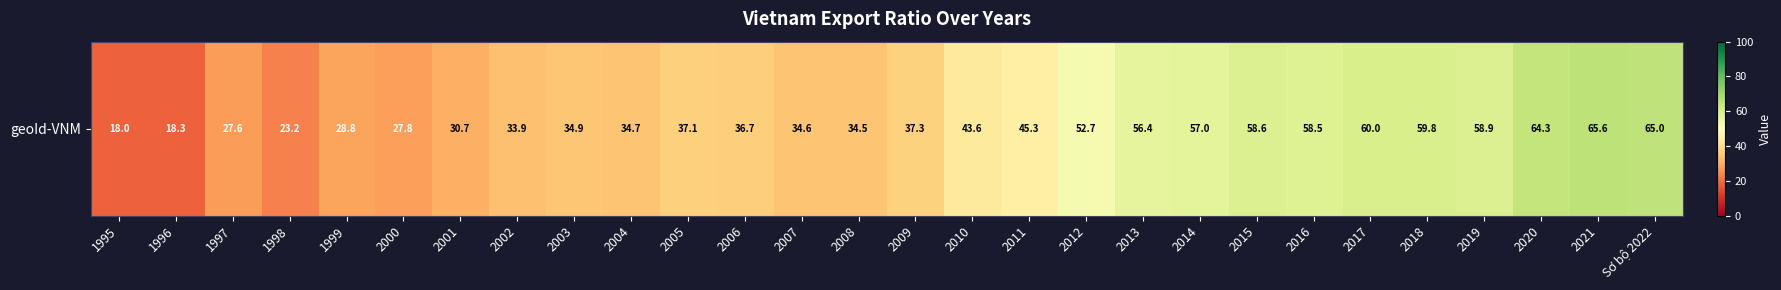

What is the difference between the maximum and minimum values?

47.6